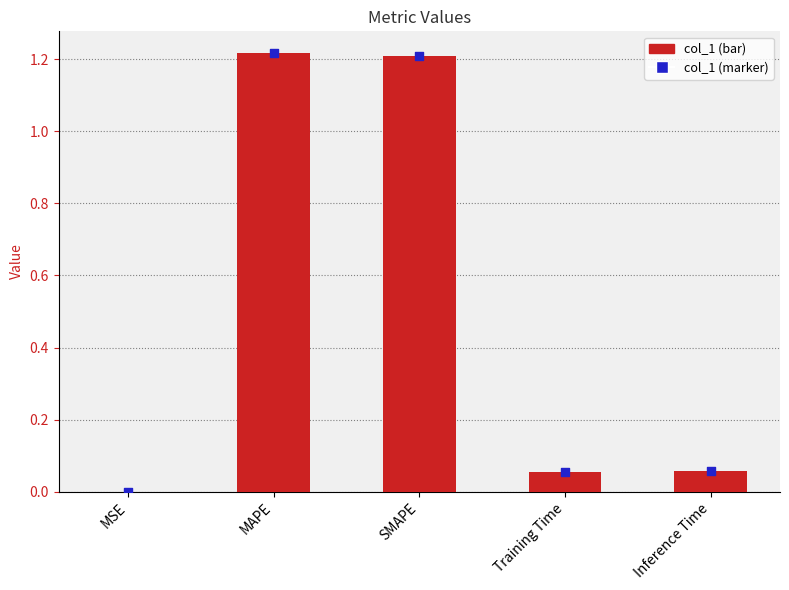

Which series has the largest total across all categories?

col_1